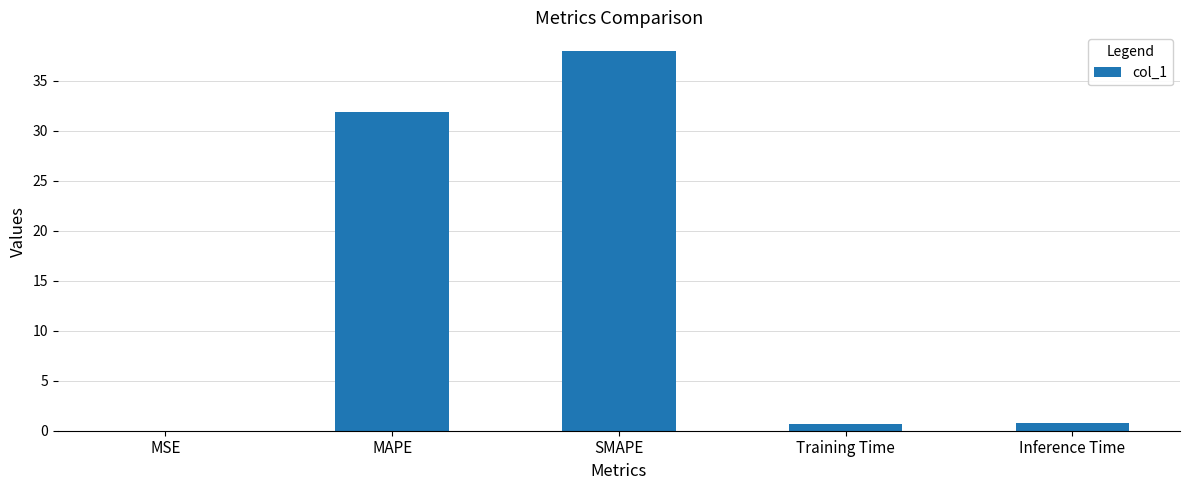

Between Training Time and SMAPE, which is larger?

SMAPE